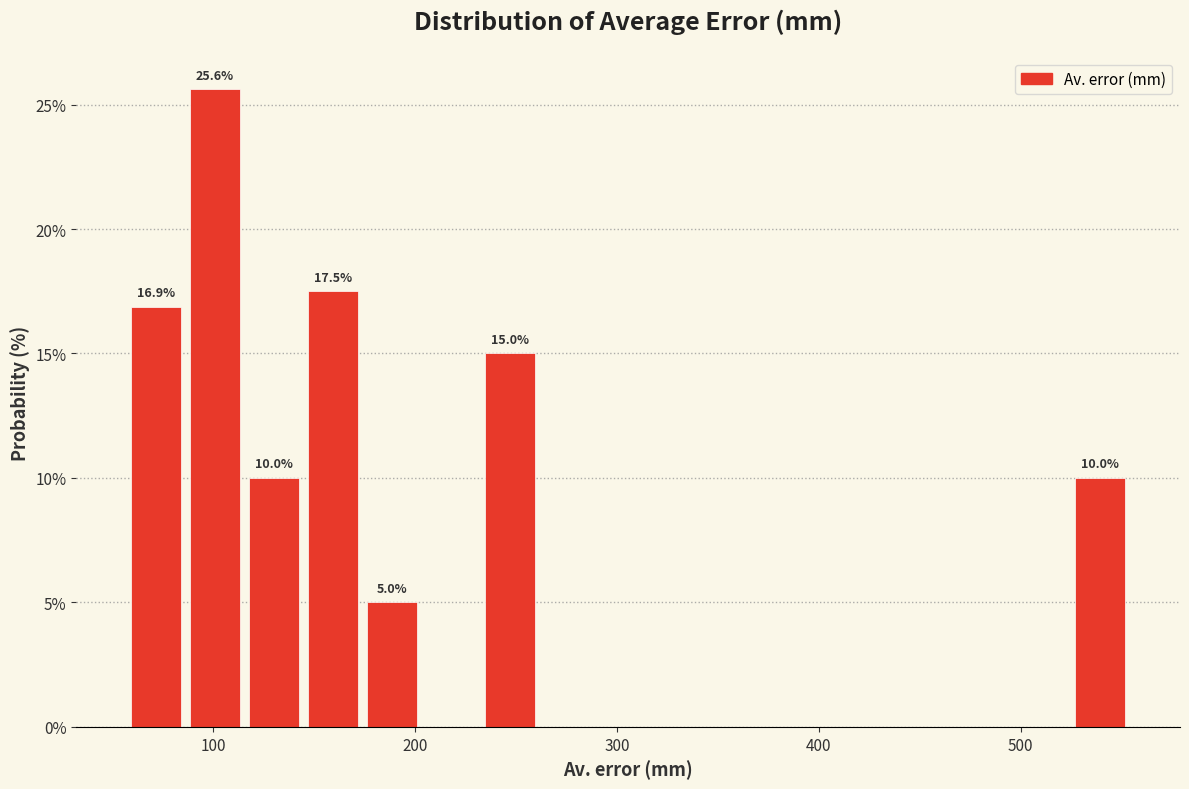

Around what value on the x-axis is the tallest bar? Give the approximate position of its centre, as read against the axis.

100